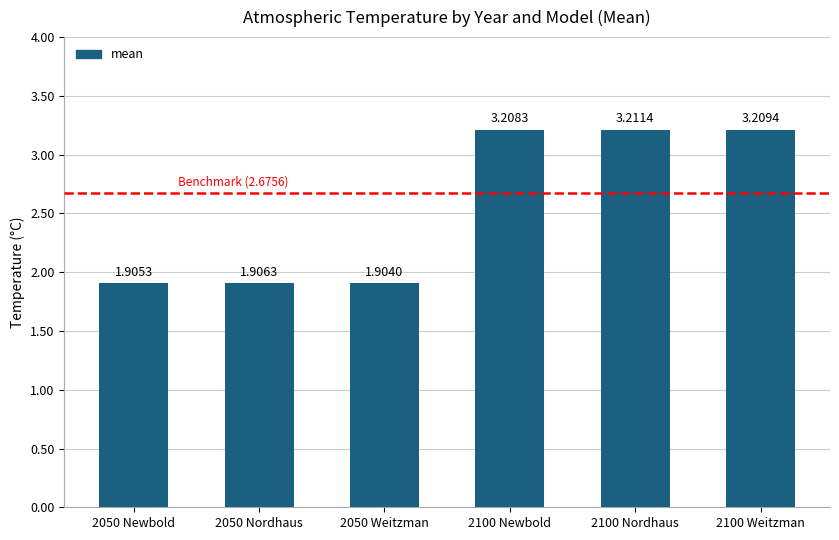

Rank the categories by value from highest to lowest.

2100 Nordhaus, 2100 Weitzman, 2100 Newbold, 2050 Nordhaus, 2050 Newbold, 2050 Weitzman